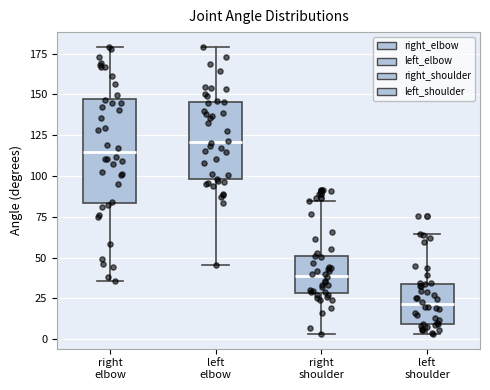

Reading left to right, transcribe this box plot: for each box, give where its median line is, the range the box spans, and where its two whiskers end, as read against the y-axis. The values are not printed on the chart, so give them approximately, as read against the axis.

right elbow: median 115, box 85 to 145, whiskers 35 to 180
left elbow: median 120, box 100 to 145, whiskers 45 to 180
right shoulder: median 40, box 30 to 50, whiskers 5 to 85
left shoulder: median 20, box 10 to 35, whiskers 5 to 65